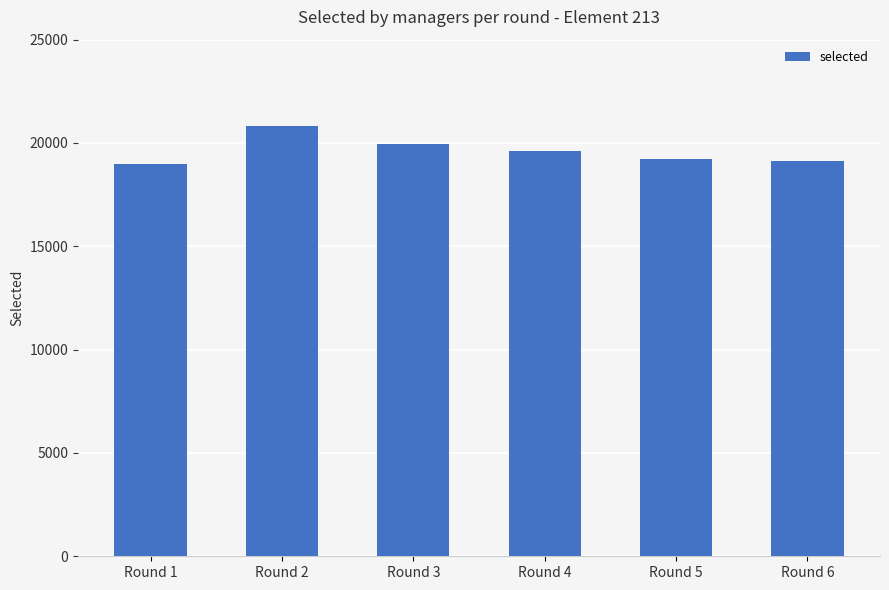

The chart shows a value of 19966 at Round 3. True or false?

True